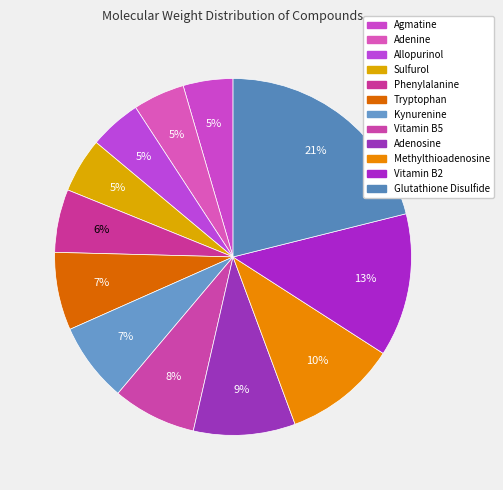

What is the change in value from Sulfurol to Adenosine?

+124.1